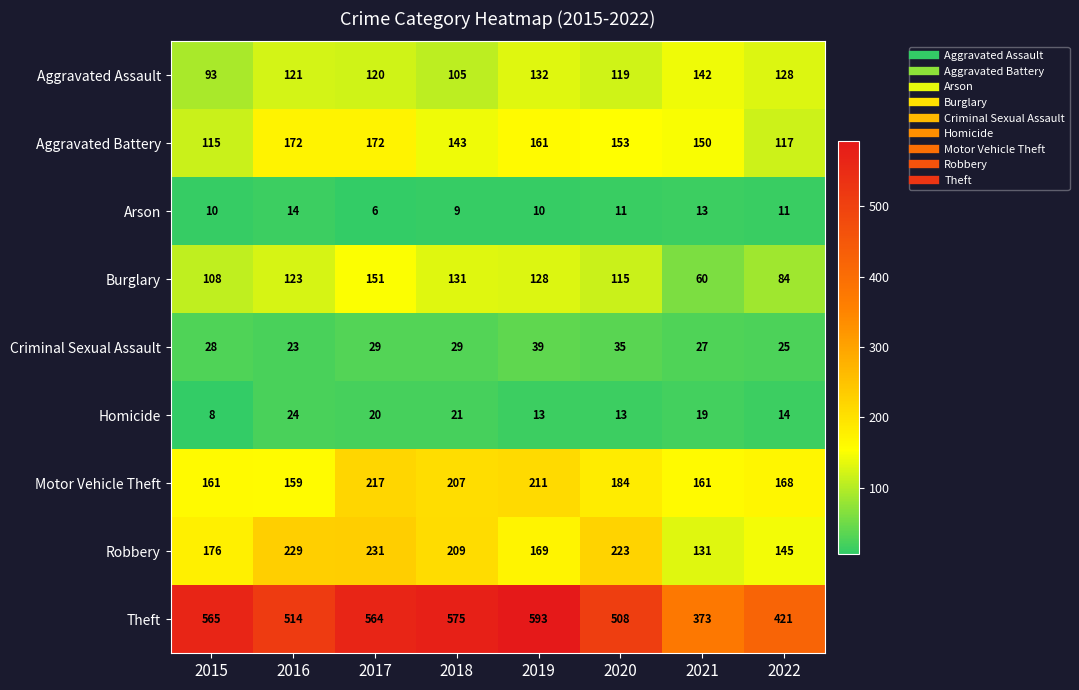

What is the difference between the maximum and minimum values in the Theft series?

220